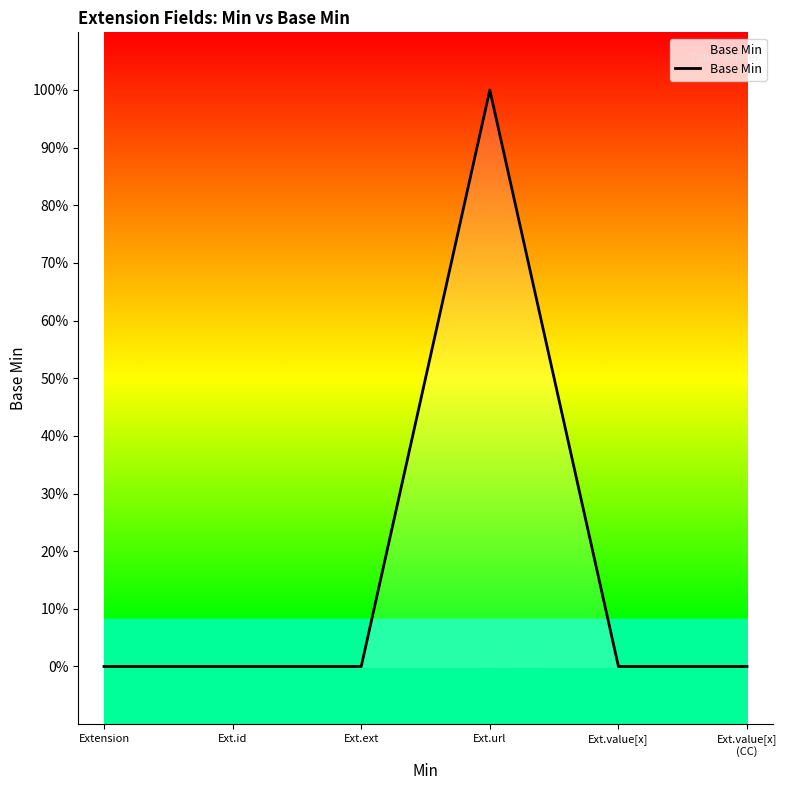

What is the value of the 4th point from the left?

1